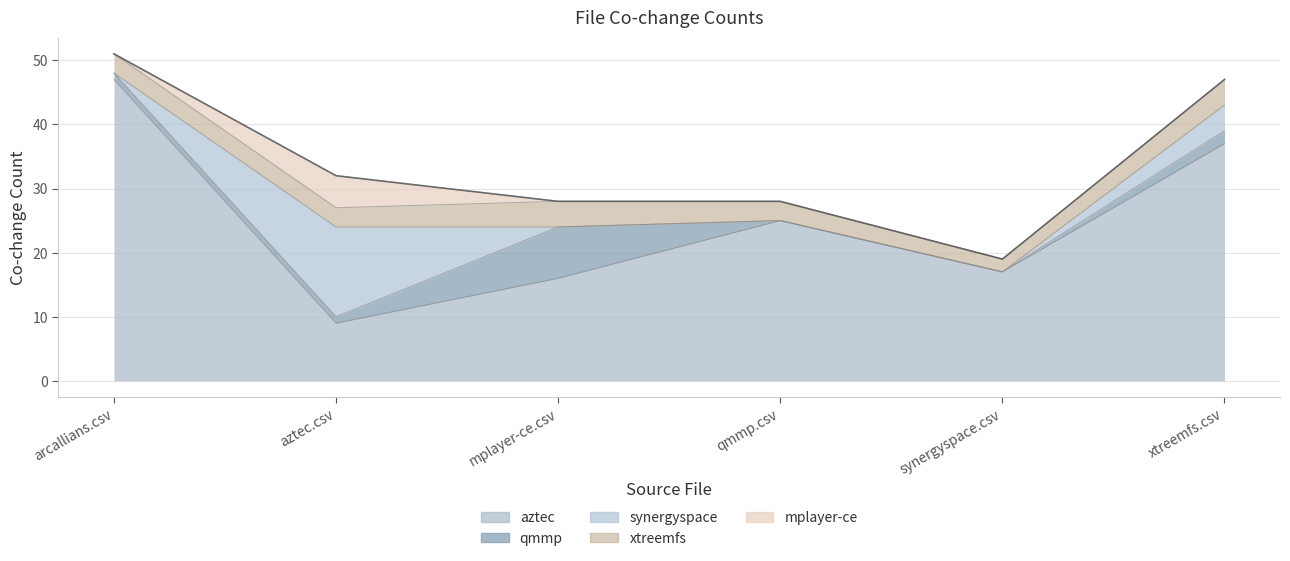

Is the value of qmmp.csv at aztec.csv greater than the value of mplayer-ce.csv at xtreemfs.csv?

Yes